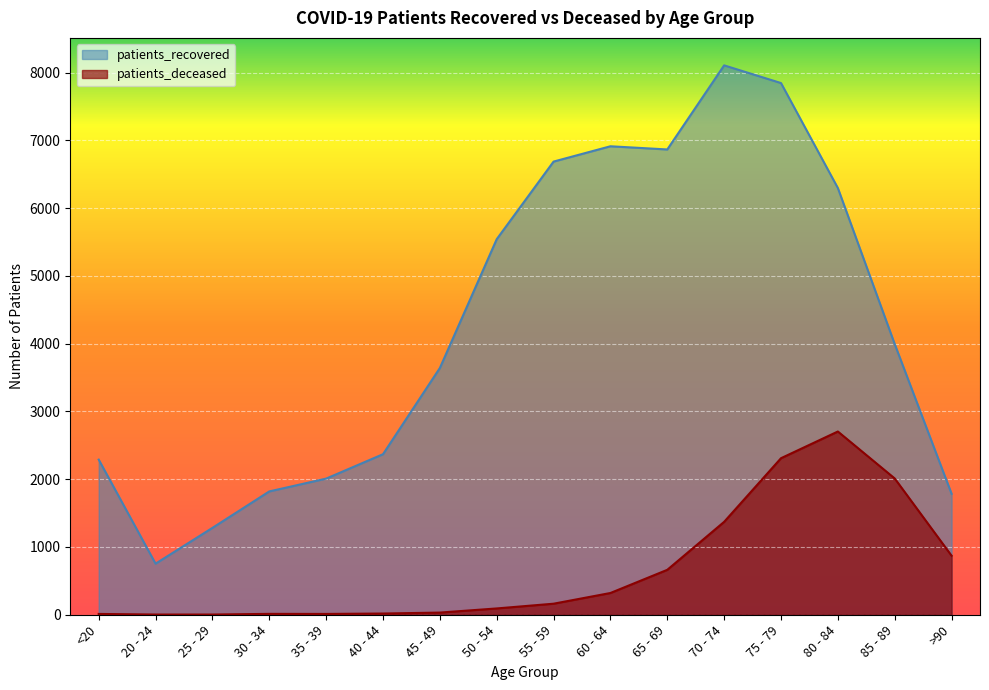

Rank the series by their maximum value, from highest to lowest.

patients_recovered, patients_deceased